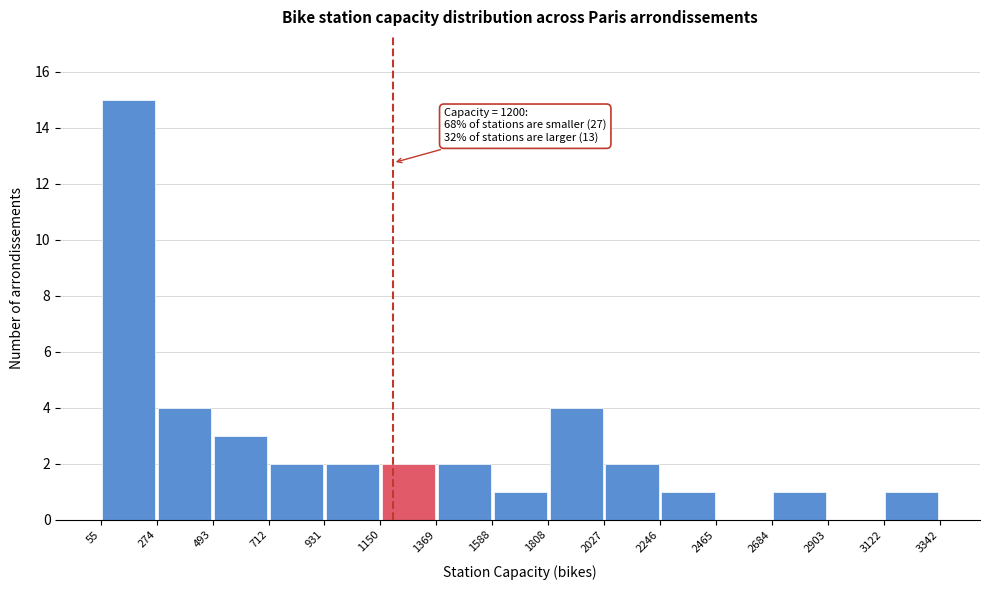

Over which range of the x-axis is the bar tallest?

55 to 274